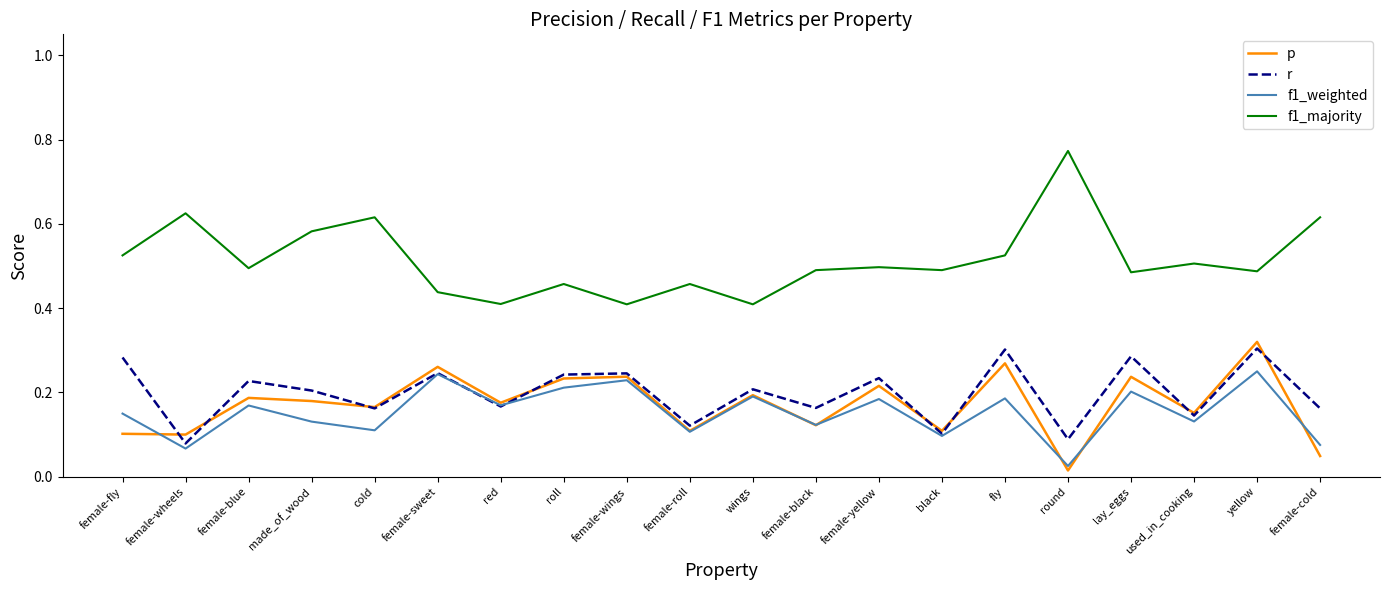

At which category does the chart reach its minimum across all series?

round